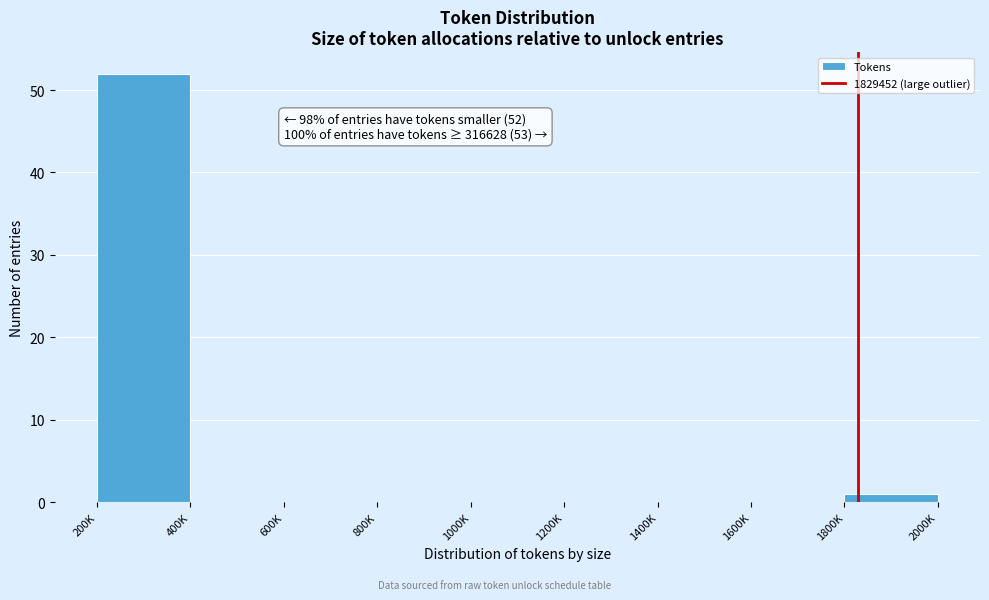

Reading left to right, extract all data points from this chart.

200K=52	400K=0	600K=0	800K=0	1000K=0	1200K=0	1400K=0	1600K=0	1800K=1